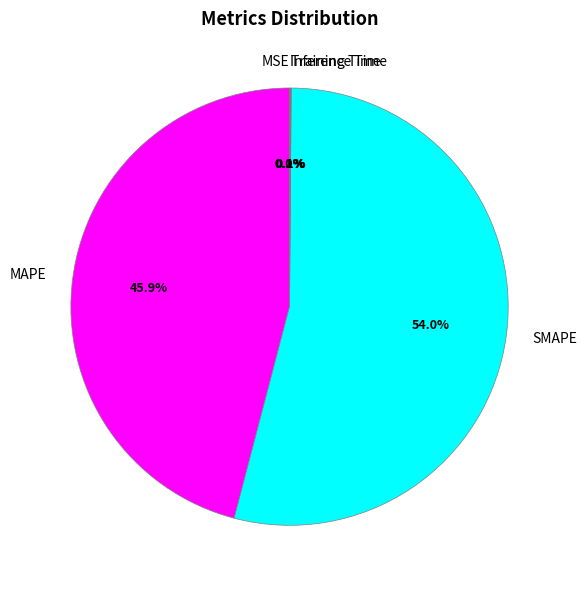

Combined, do MAPE and SMAPE account for over 50%?

Yes